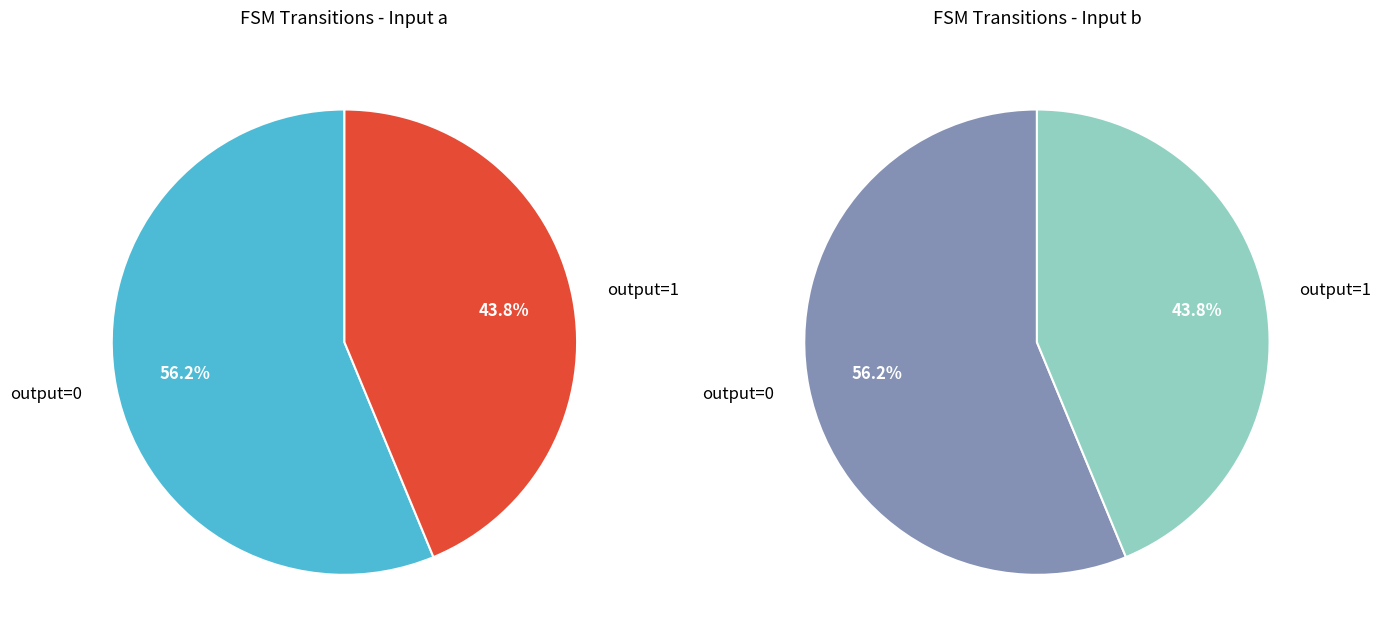

Which slice is the smallest?

output_symbol=1, input=a